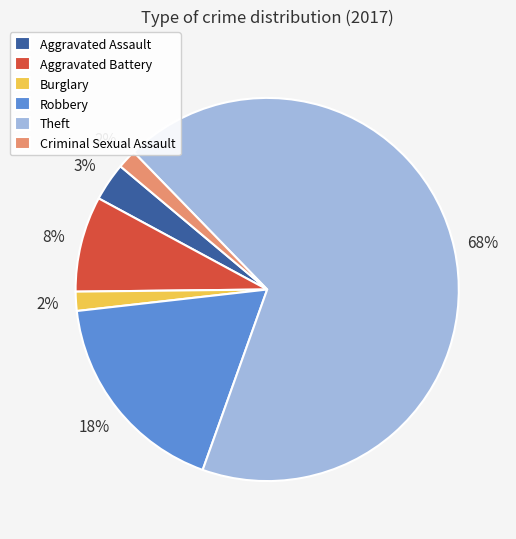

Which slice is the largest?

Theft